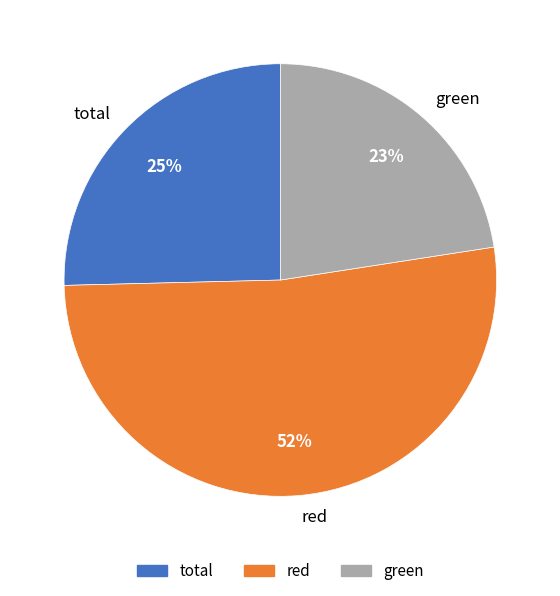

Which has a higher value, green or total?

total